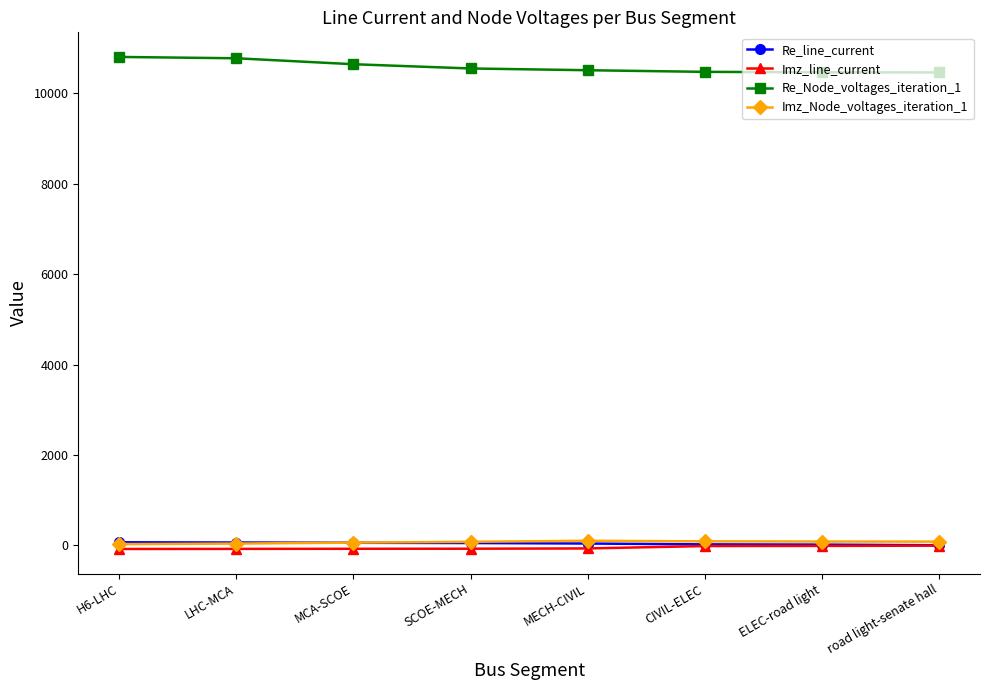

How many lines are shown in the chart?

4